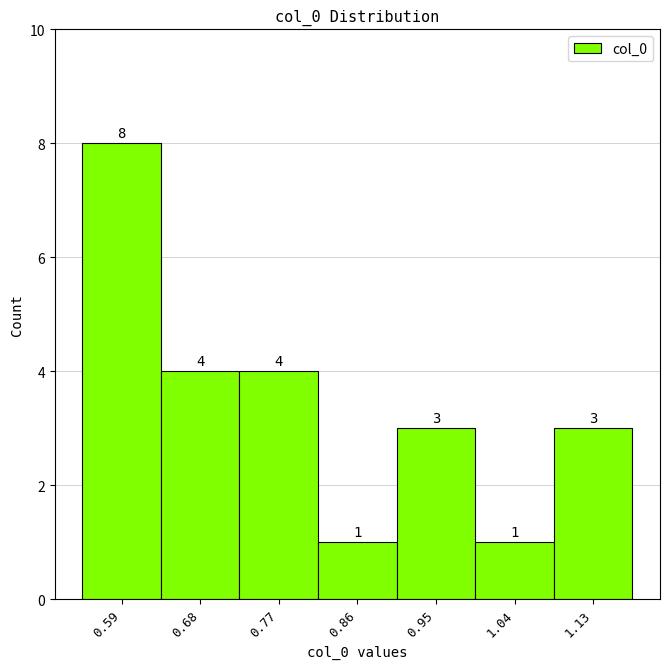

Reading left to right, list every bar in this chart as the range it spans on the x-axis followed by its height. The bar edges are not printed on the chart, so give them approximately, as read against the axis.

0.55 to 0.64: 8
0.64 to 0.73: 4
0.73 to 0.82: 4
0.82 to 0.91: 1
0.91 to 1.00: 3
1.00 to 1.09: 1
1.09 to 1.18: 3